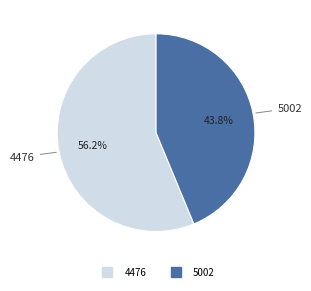

Is it true that 5002 is 44% of the pie?

True